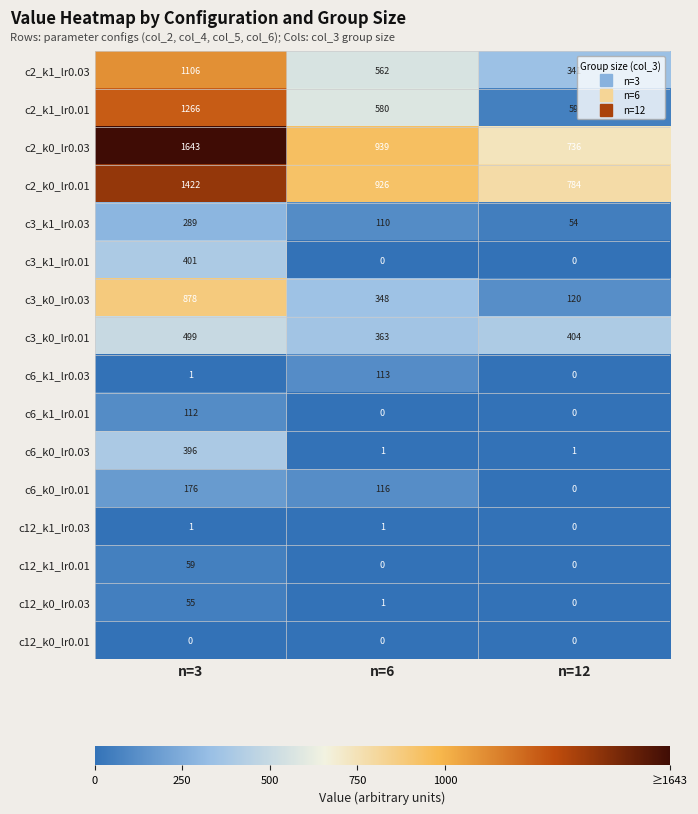

The c6_k1_lr0.03 series shows -70 at n=12. True or false?

False